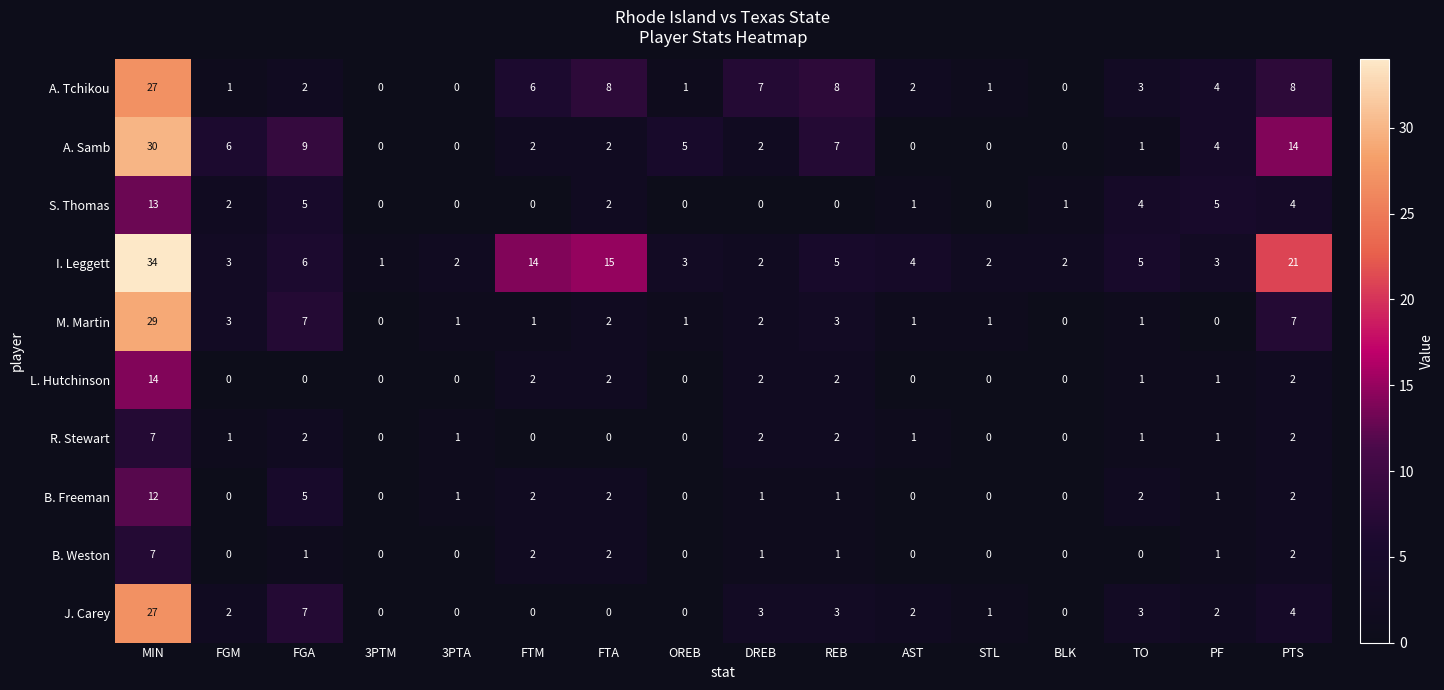

What is the average value of the I. Leggett series?

8